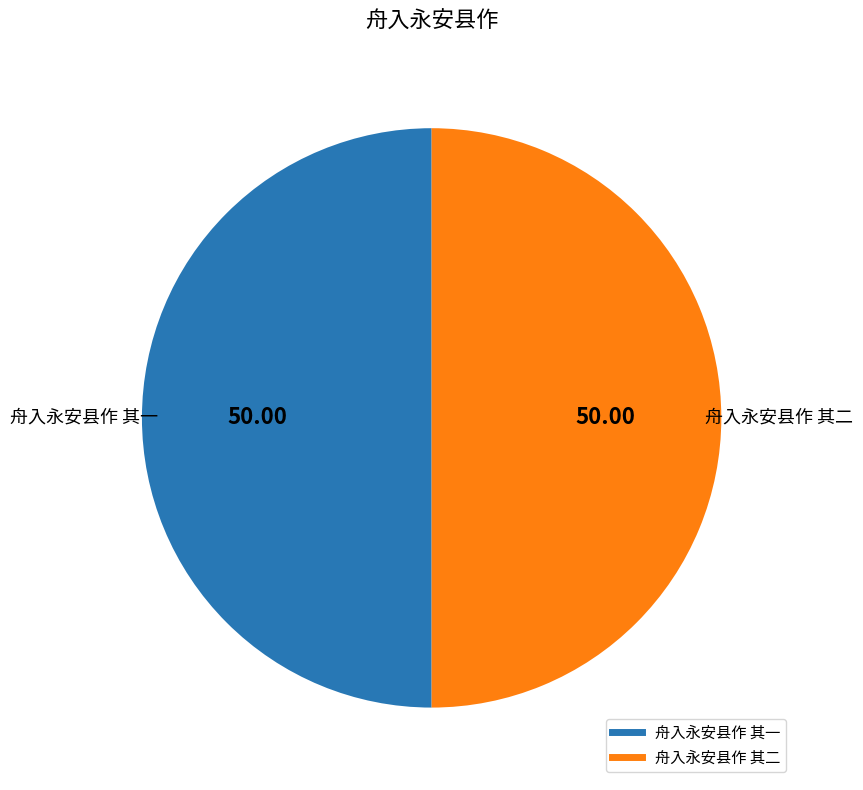

Approximately how many times larger is the value at 舟入永安县作 其二 compared to 舟入永安县作 其一?

1.0